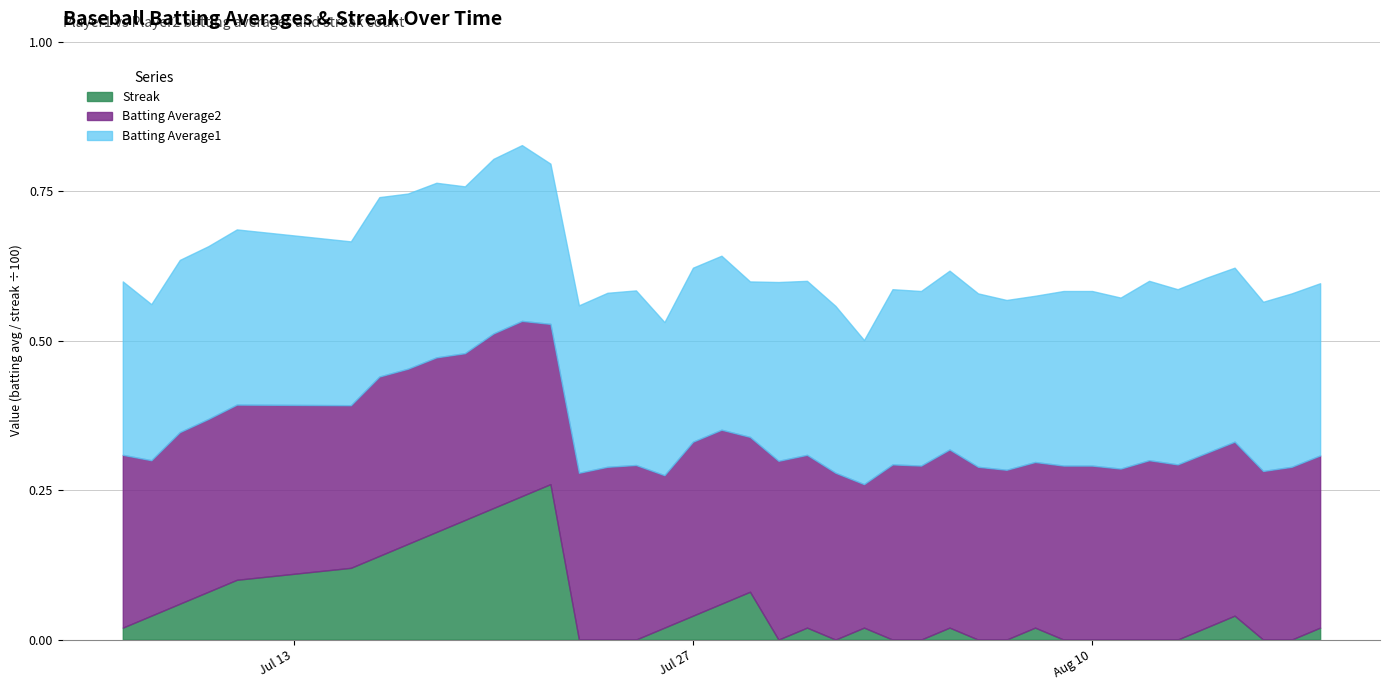

Where is Batting Average2 nearest to the value 0?

2010-08-02